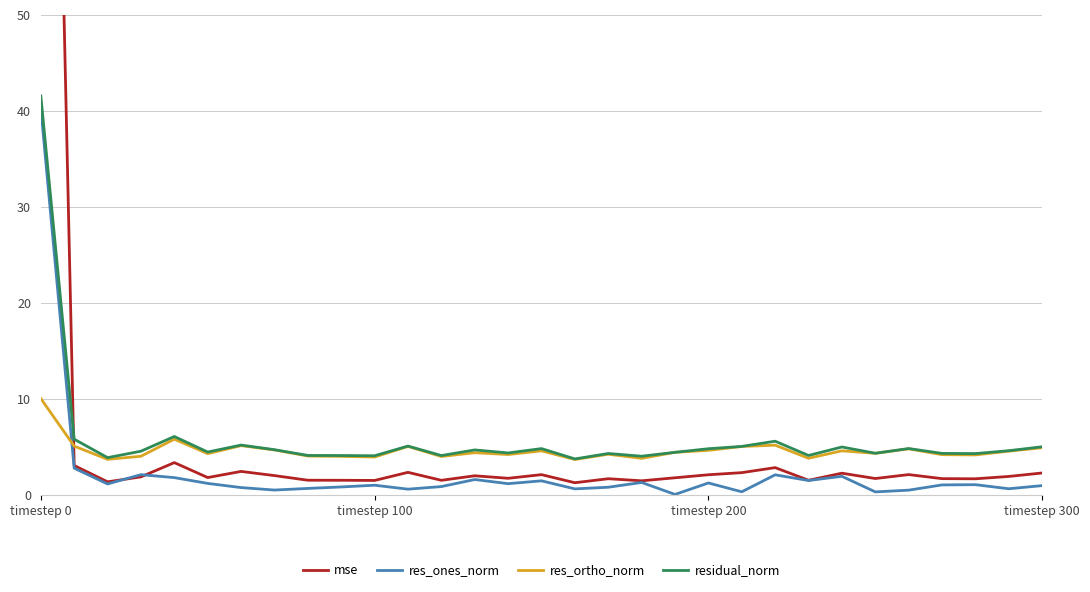

Which series has the largest range (max minus min)?

mse